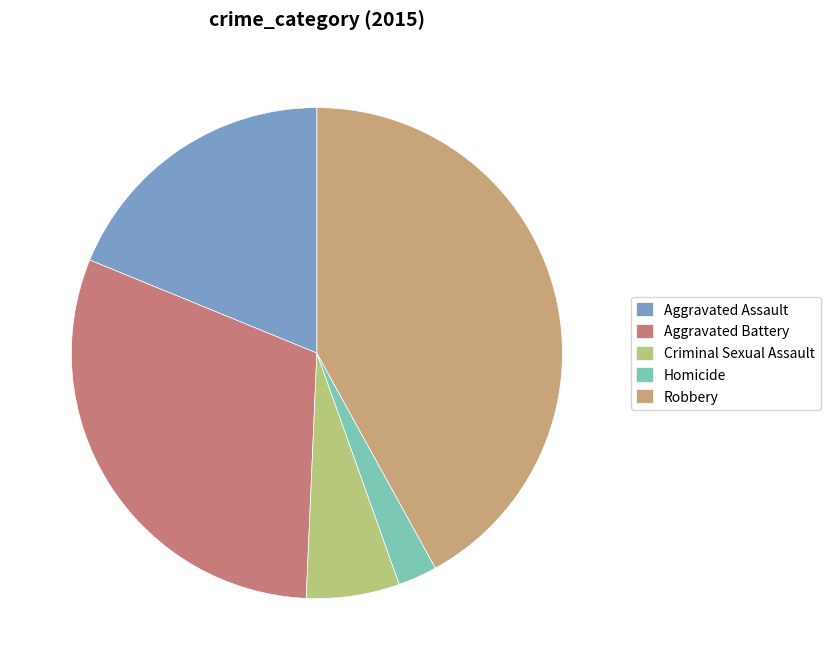

True or false: Robbery accounts for 50% of the total.

False